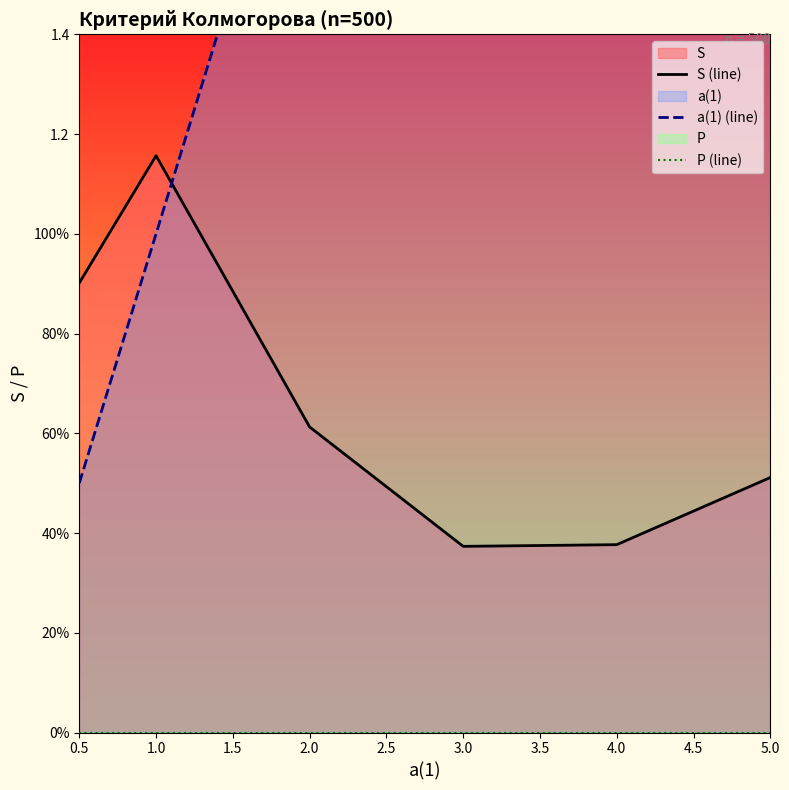

Reading left to right, what are all the values shown in this chart?

S (line): 0.9	1.2	0.6	0.4	0.4	0.5
a(1) (line): 0.5	1.0	2.0	3.0	4.0	5.0
P (line): 0.0	0.0	0.0	0.0	0.0	0.0